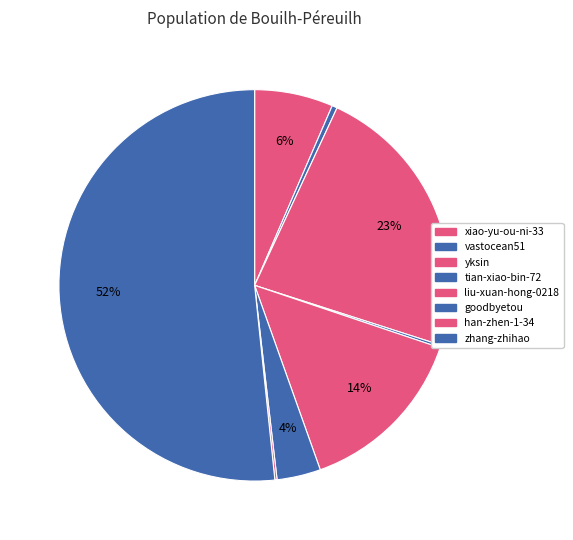

How many segments does this pie chart have?

8